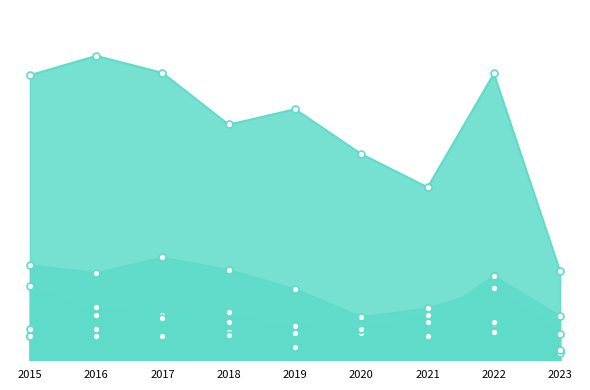

At which category is the sum across all series the highest?

2016